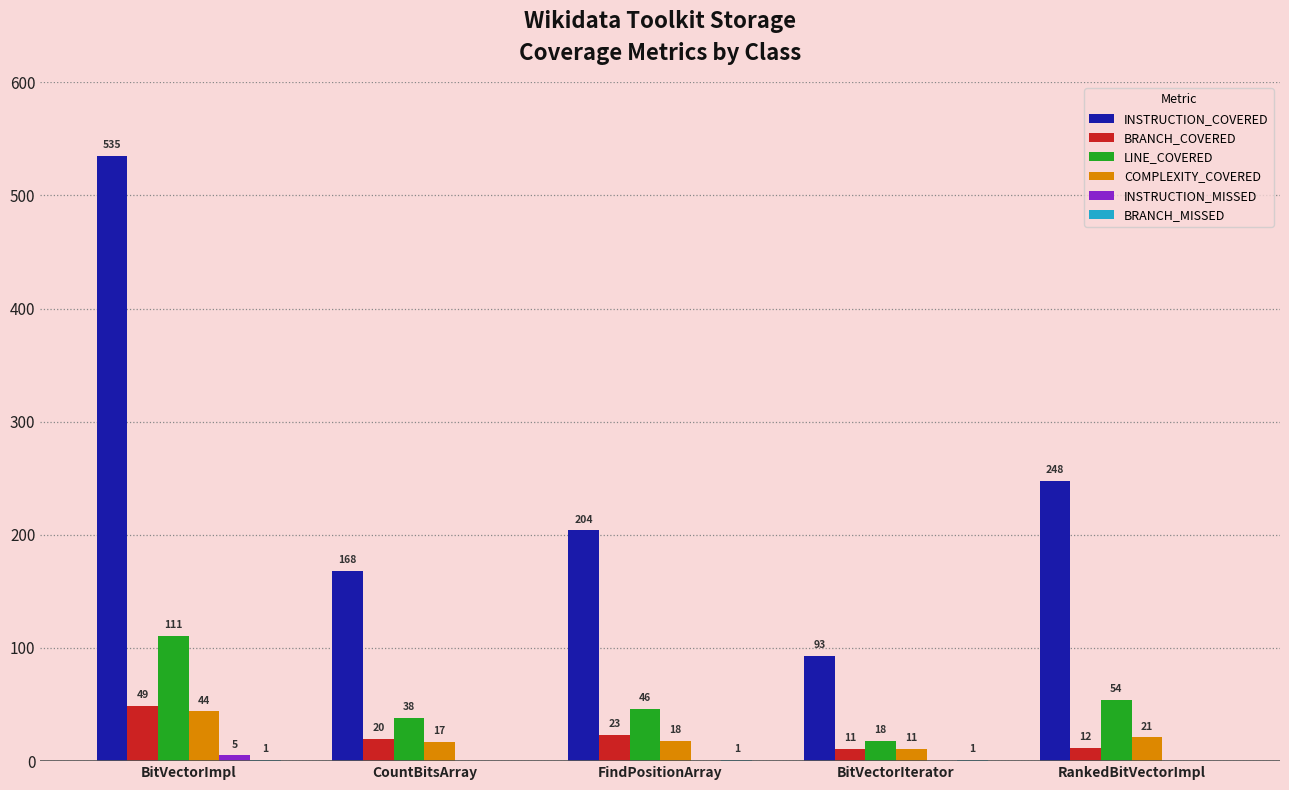

How many groups of bars are there?

5